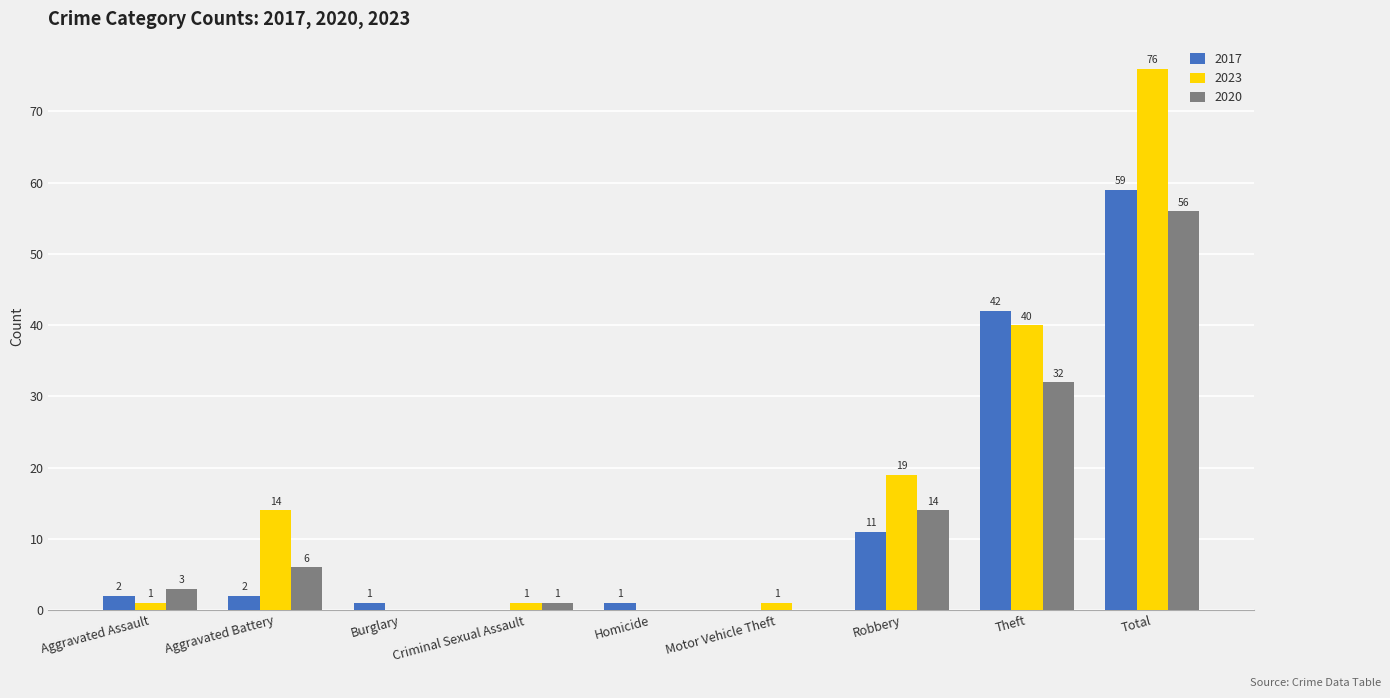

At which category is the sum across all series the highest?

Total